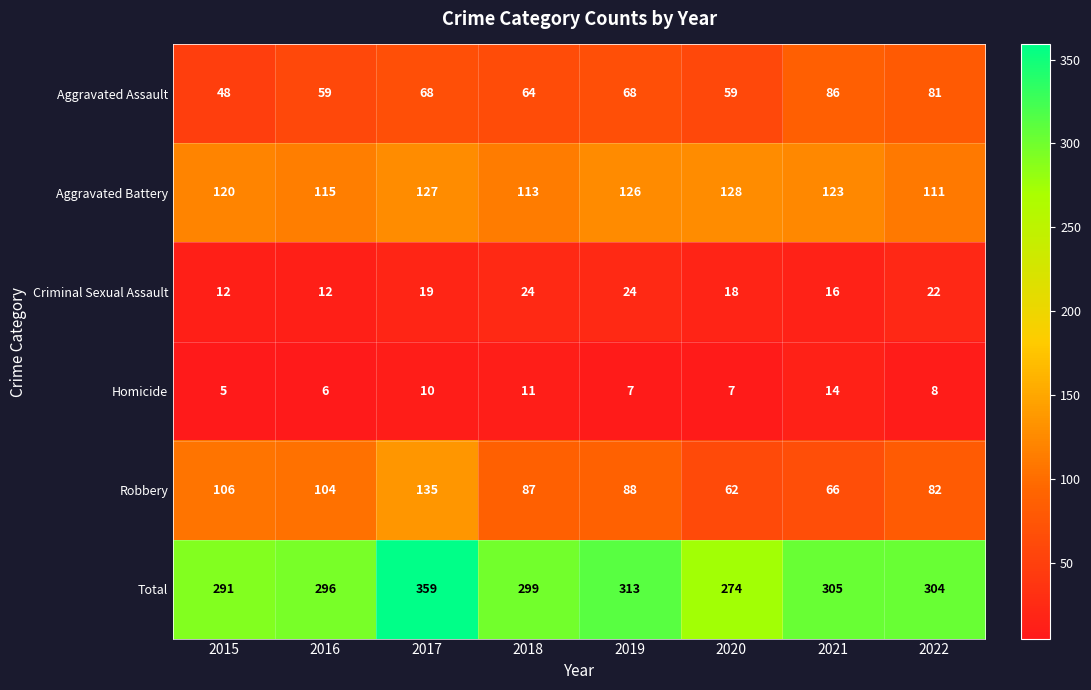

List the series in order of their peak value, lowest first.

Homicide, Criminal Sexual Assault, Aggravated Assault, Aggravated Battery, Robbery, Total